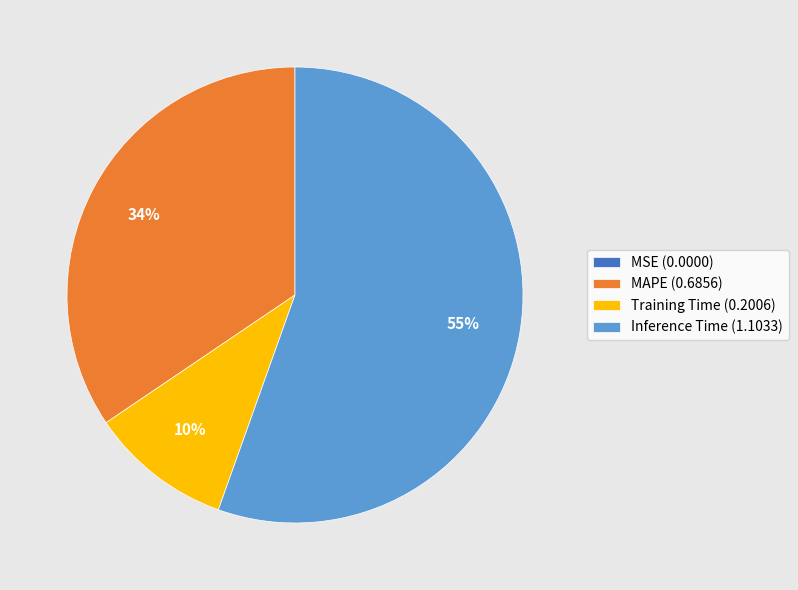

What is the majority slice?

Inference Time (1.1033)